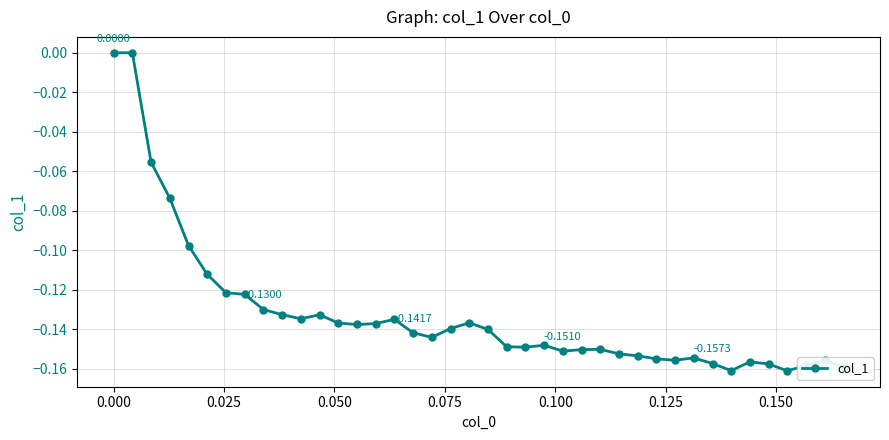

True or false: the data has more than 2 interior local peaks.

True